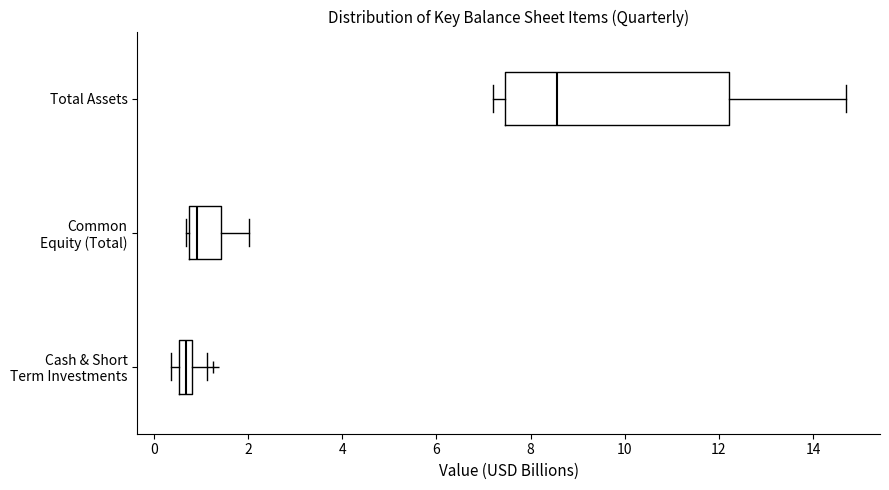

Which box has the furthest to the right median line?

Total Assets